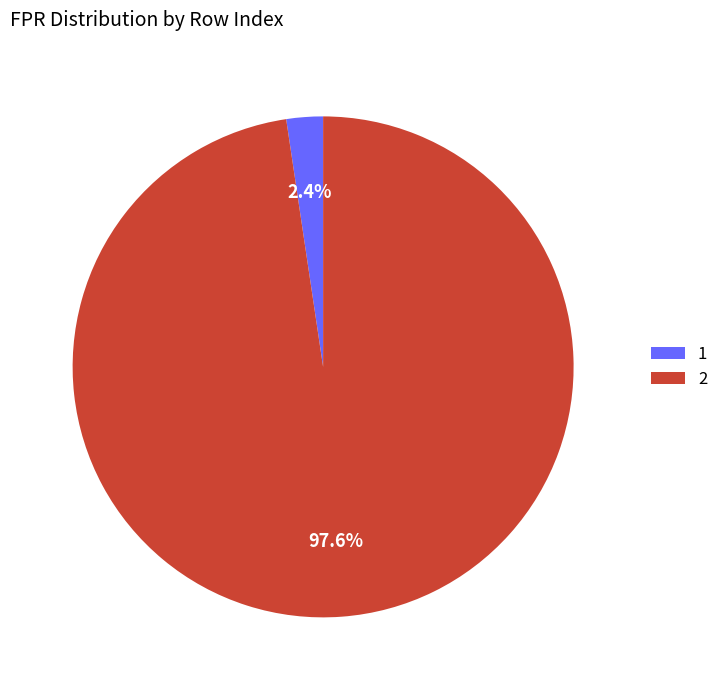

Is the sum of 2 and 1 greater than half?

Yes